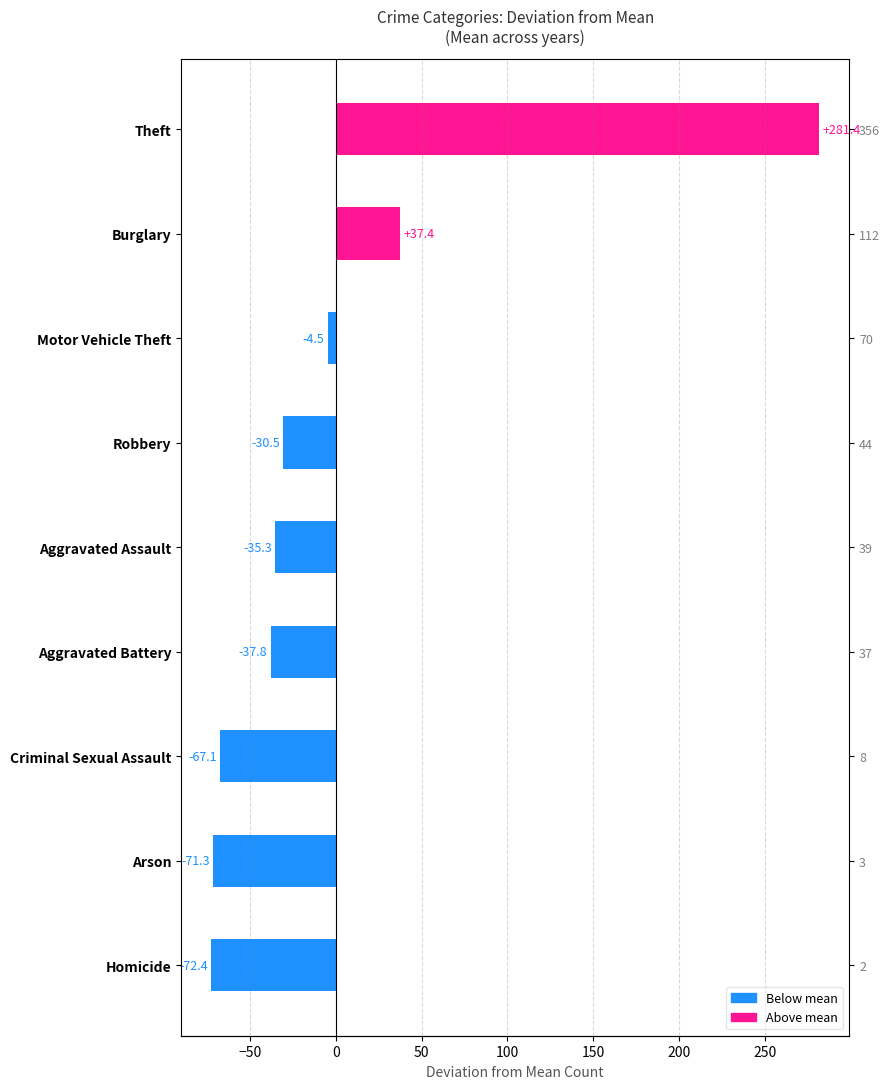

How many values are above zero?

2